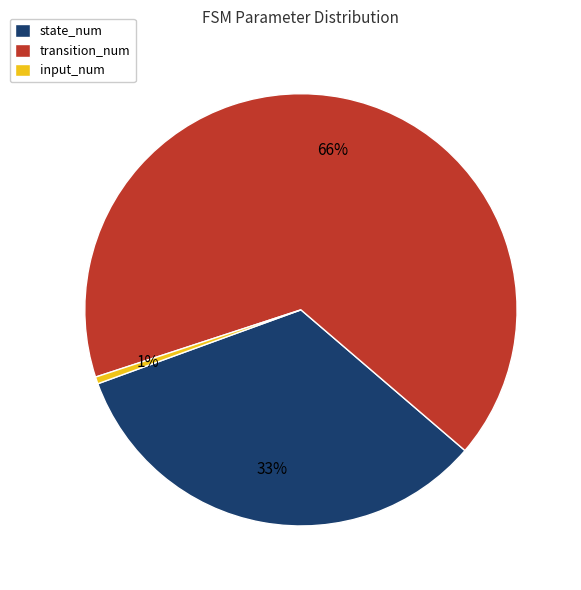

Do transition_num and input_num together represent more than half of the pie?

Yes